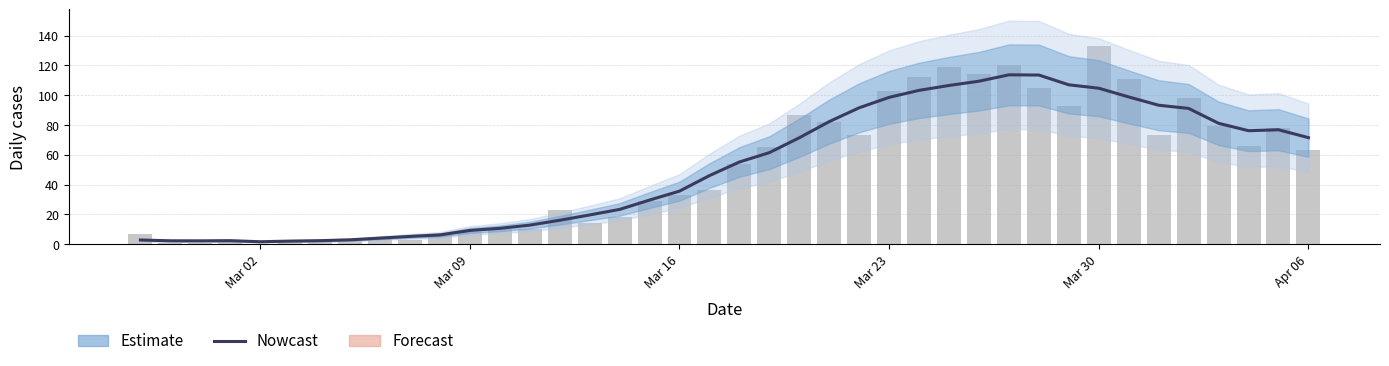

The value of Nowcast at Mar 09 is 3.3. True or false?

False